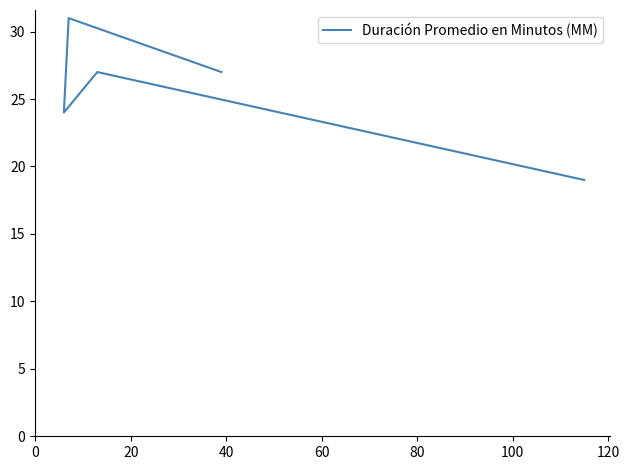

What is the smallest value displayed?

19